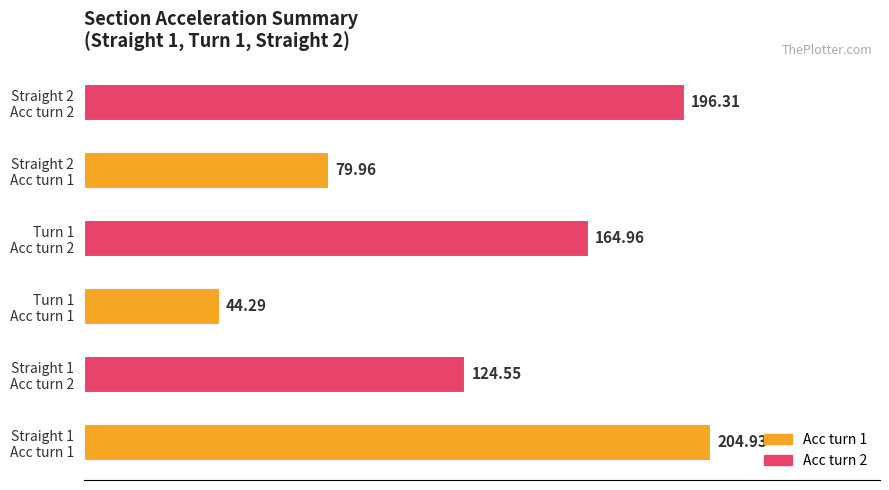

Does the chart contain any negative values?

No